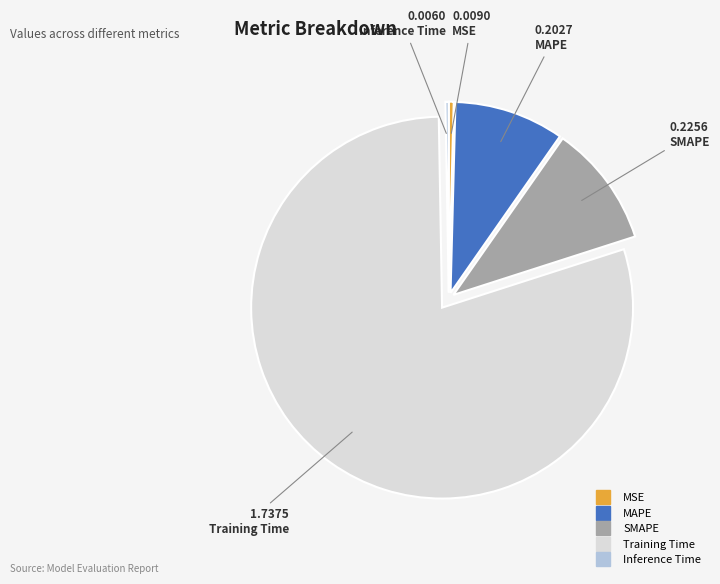

Do MAPE and SMAPE together represent more than half of the pie?

No